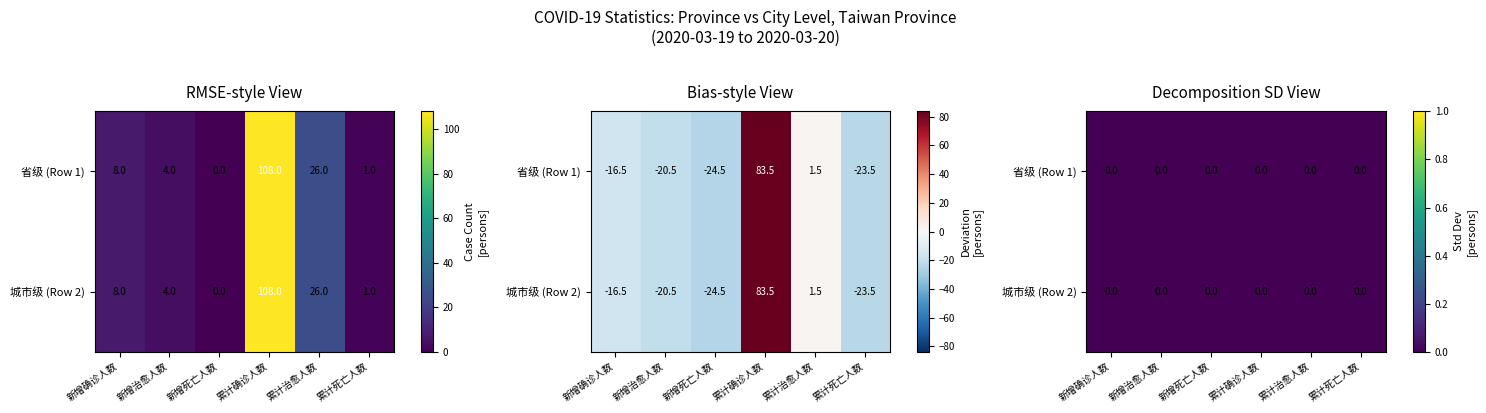

List the series in order of their peak value, lowest first.

省级 (Row 1), 城市级 (Row 2)